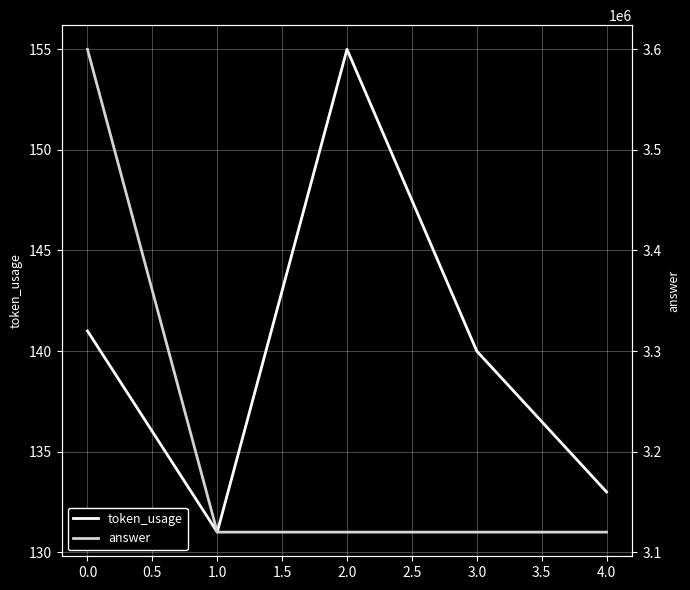

How many interior local peaks does the token_usage series have?

1